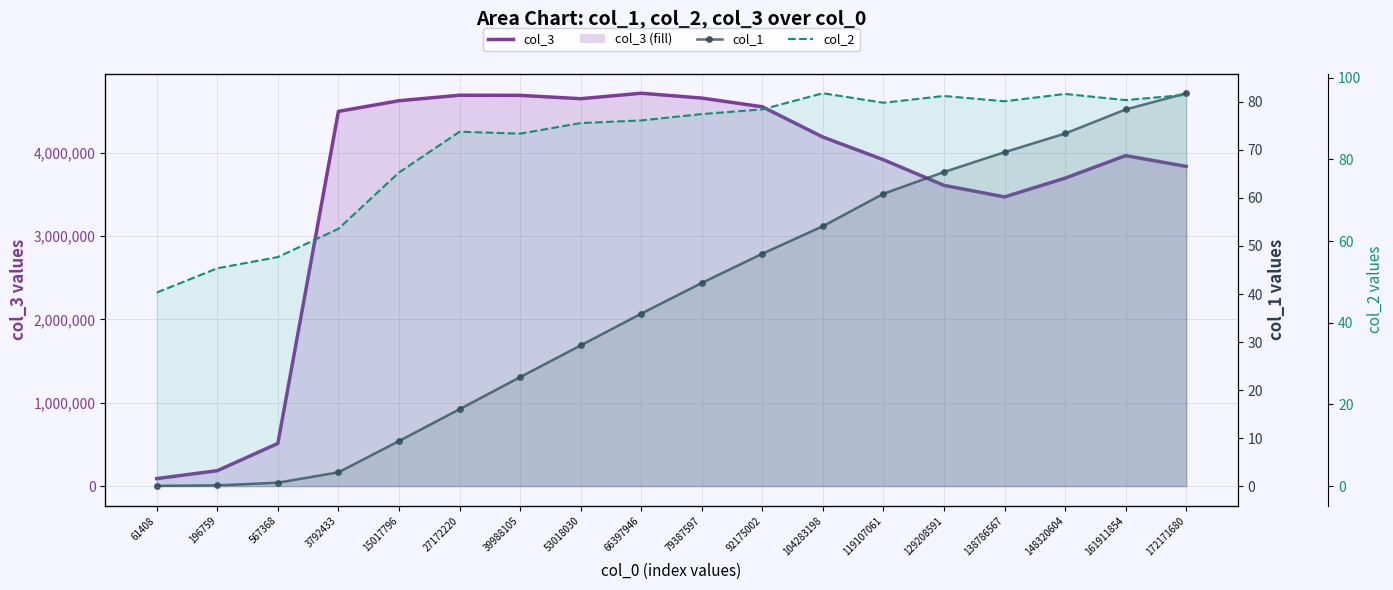

What is the average value of the col_3 series?

3586465.9